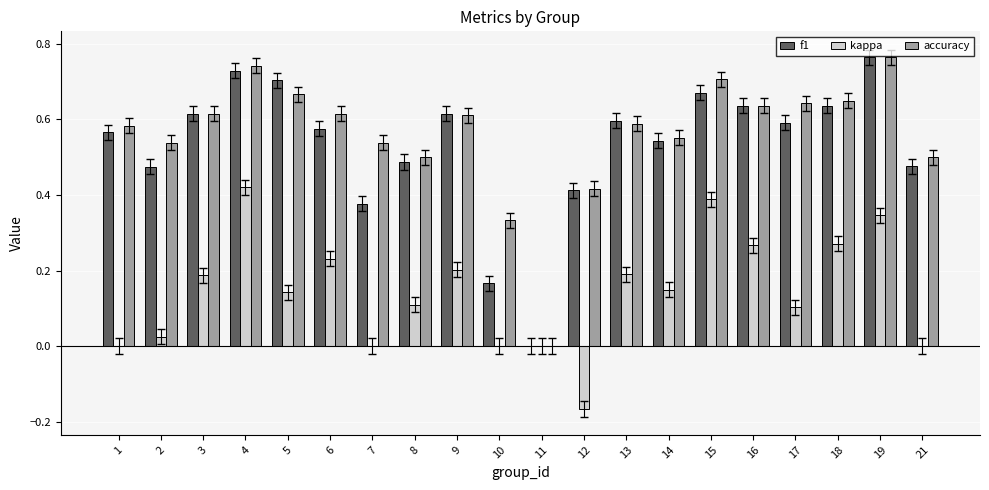

What is the sum of all kappa values?

2.9